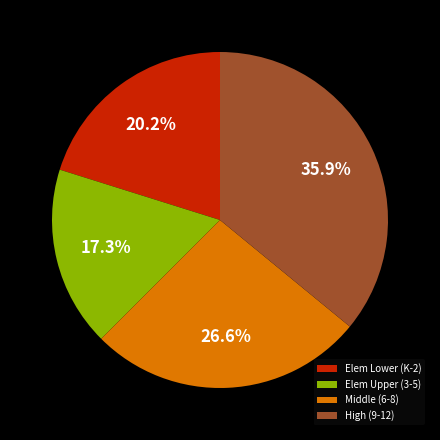

Is the sum of Elem Upper (3-5) and Elem Lower (K-2) greater than half?

No